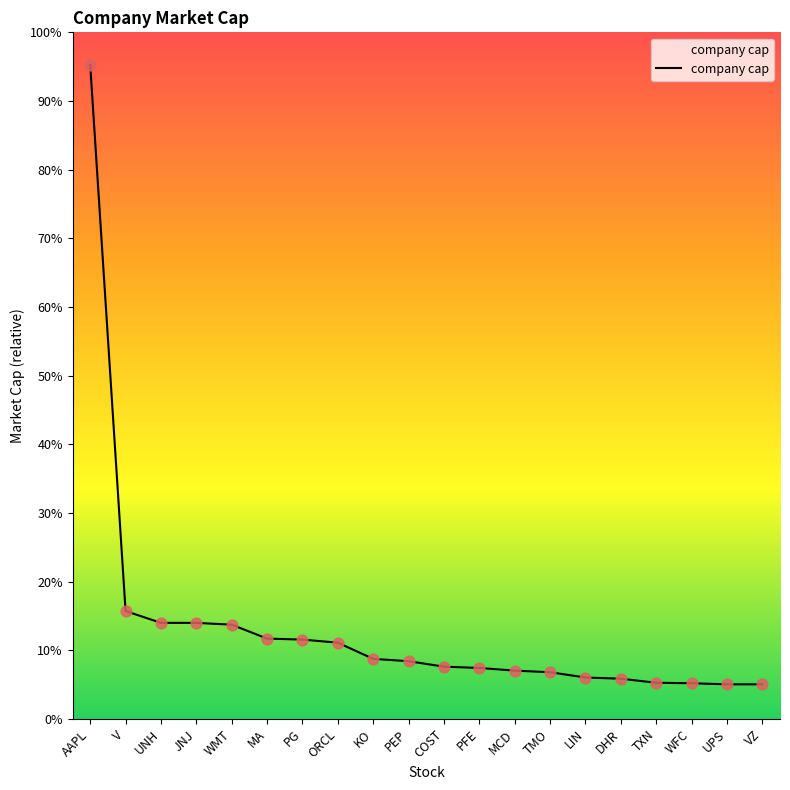

Between UPS and JNJ, which is larger?

JNJ